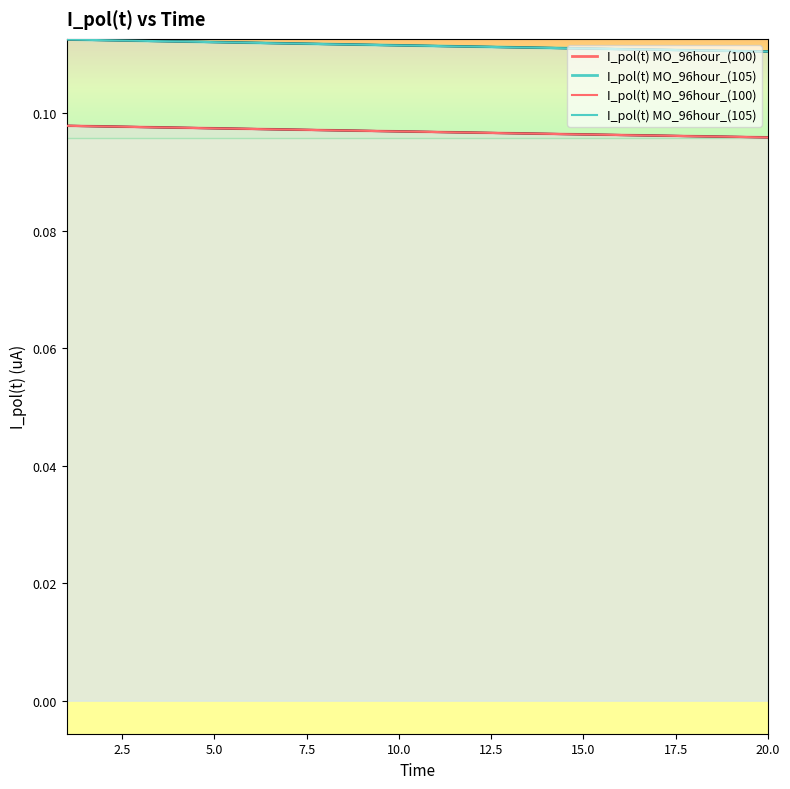

Reading right to left, transcribe all the data shown in this chart.

I_pol(t) MO_96hour_(100): 0.1	0.1	0.1	0.1	0.1	0.1	0.1	0.1	0.1	0.1	0.1	0.1	0.1	0.1	0.1	0.1	0.1	0.1	0.1	0.1
I_pol(t) MO_96hour_(105): 0.1	0.1	0.1	0.1	0.1	0.1	0.1	0.1	0.1	0.1	0.1	0.1	0.1	0.1	0.1	0.1	0.1	0.1	0.1	0.1